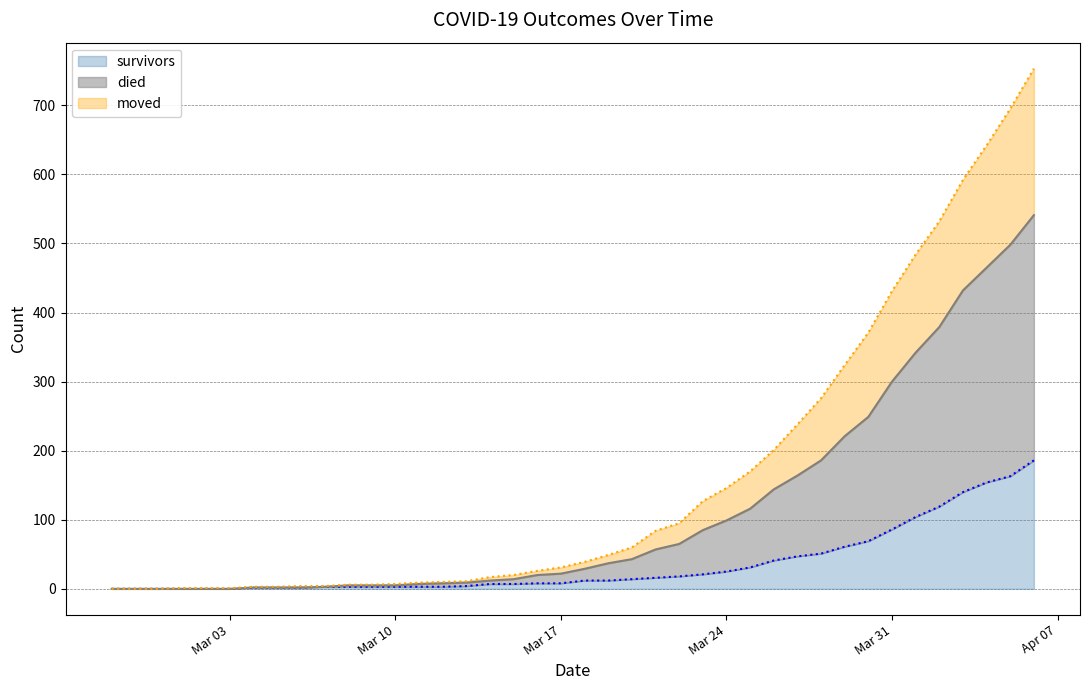

What is the average value of the survivors series?

36